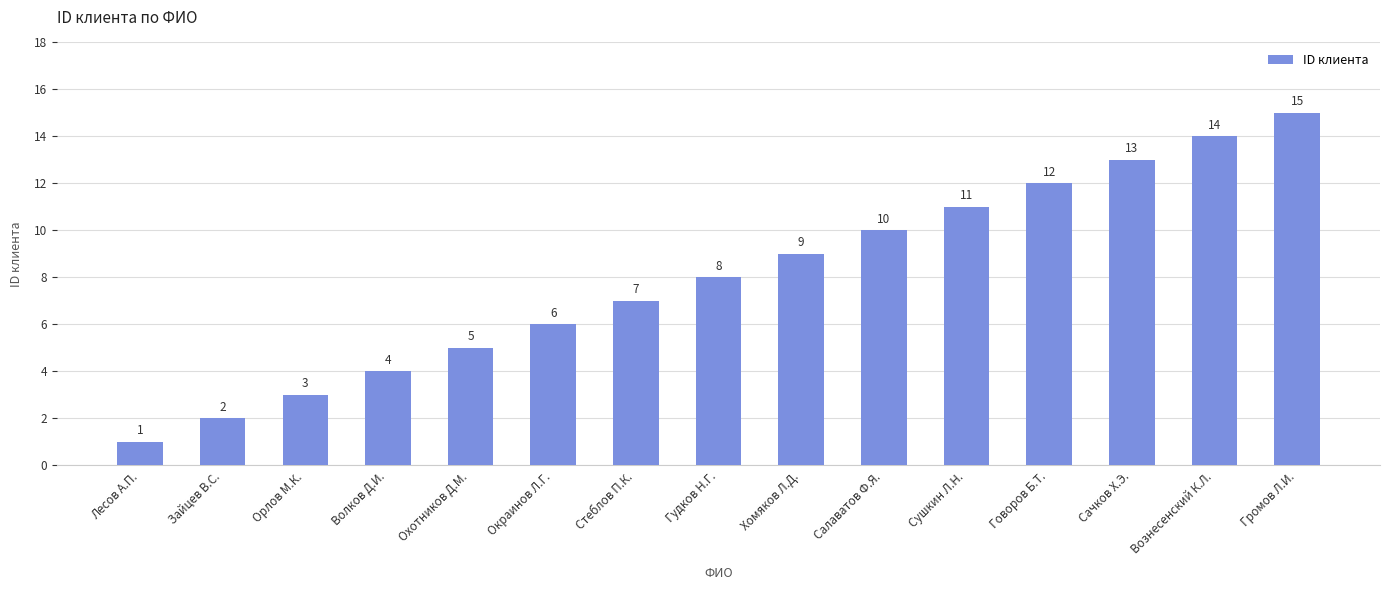

True or false: the data shows 6 at Окраинов Л.Г..

True